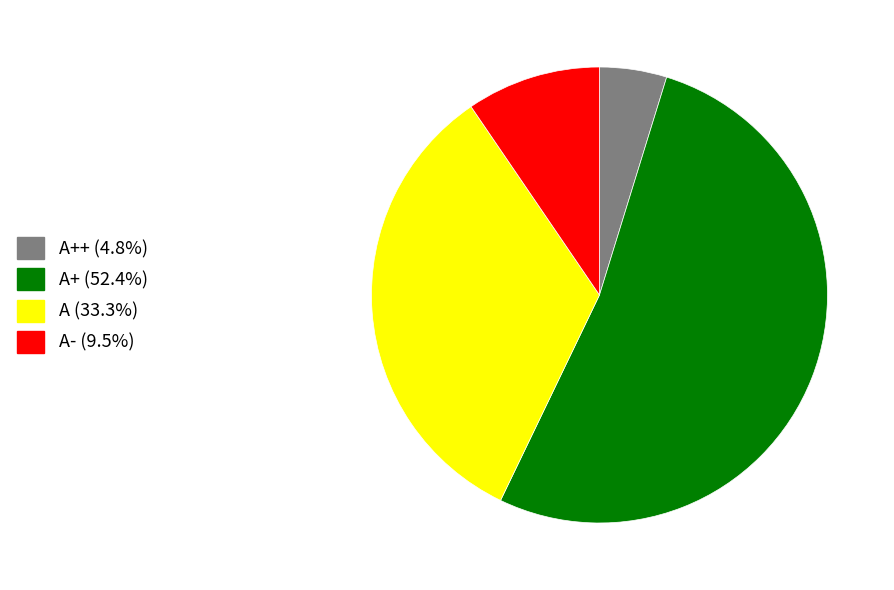

Does any single category account for the majority?

Yes